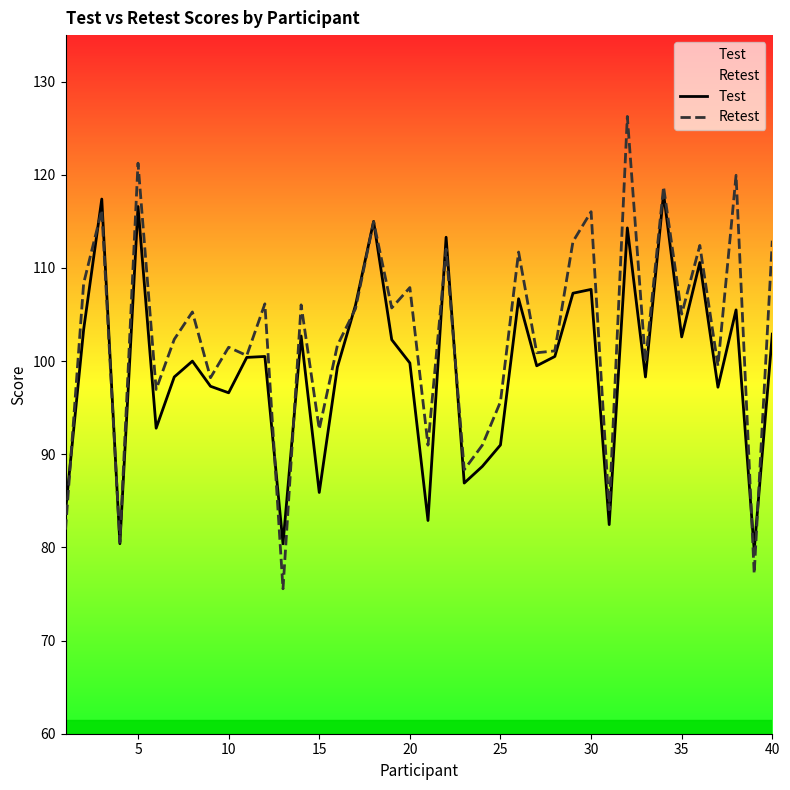

Reading left to right, extract all data points from this chart.

Test: 83.9	103.4	117.4	80.4	116.6	92.8	98.3	100.0	97.3	96.6	100.4	100.5	80.4	102.7	85.9	99.3	106.0	115.0	102.3	99.8	82.9	113.3	86.9	88.7	91.0	106.7	99.5	100.5	107.3	107.7	82.5	114.3	98.3	118.0	102.6	110.6	97.2	105.5	79.7	102.9
Retest: 81.9	108.4	116.2	80.6	121.2	97.0	102.3	105.3	98.2	101.5	100.6	106.2	75.6	106.0	92.7	101.7	105.6	115.0	105.7	107.9	91.0	112.0	88.3	91.0	95.6	111.7	100.9	101.1	112.8	116.0	84.0	126.3	99.9	118.7	105.0	112.4	99.5	120.0	77.2	112.9